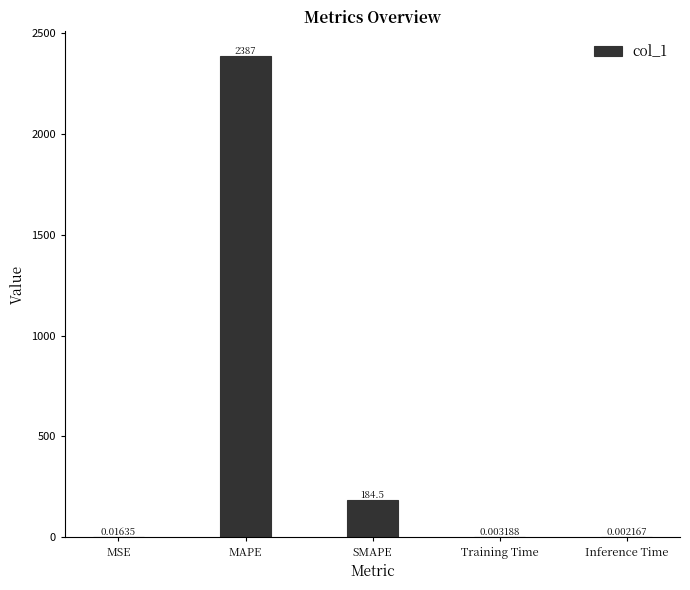

At which label is the value closest to 1193?

SMAPE